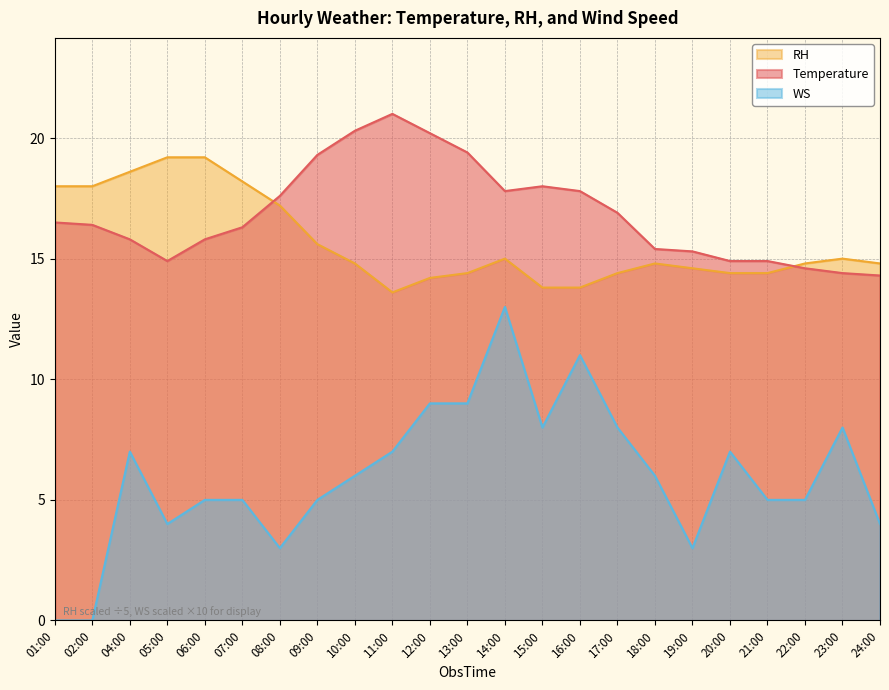

What is the average value of the RH series?

15.7